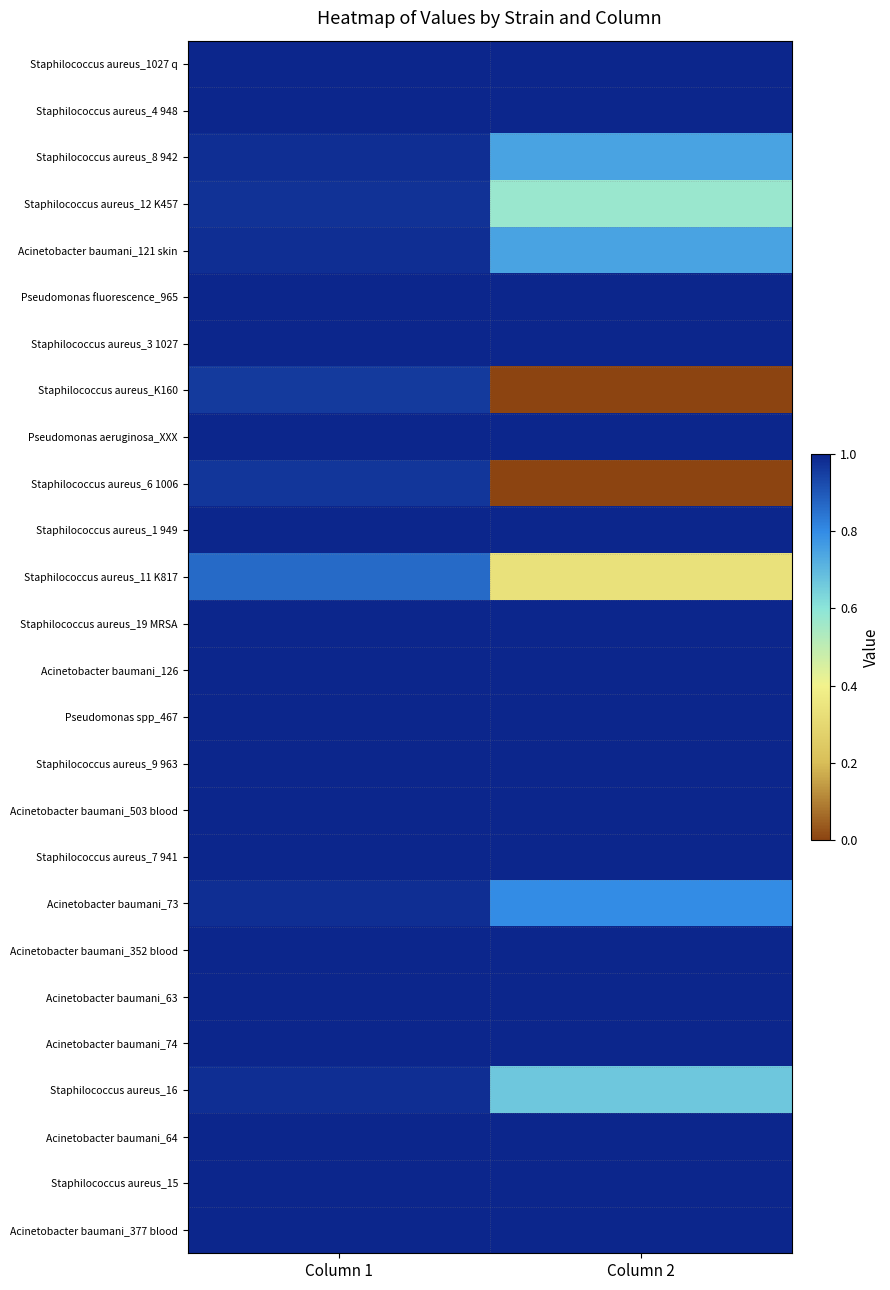

Which series has the widest spread of values?

Staphilococcus aureus_6 1006